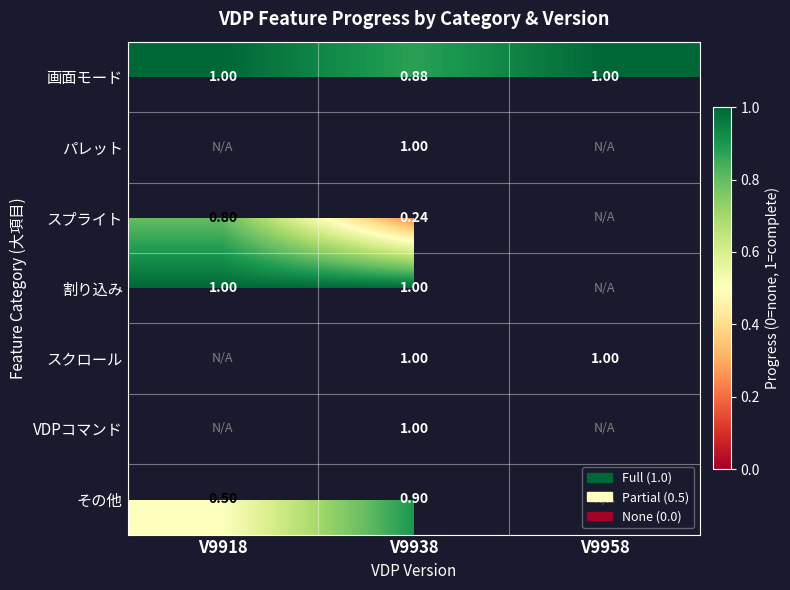

Is the value of その他 at V9938 greater than the value of 画面モード at V9958?

No